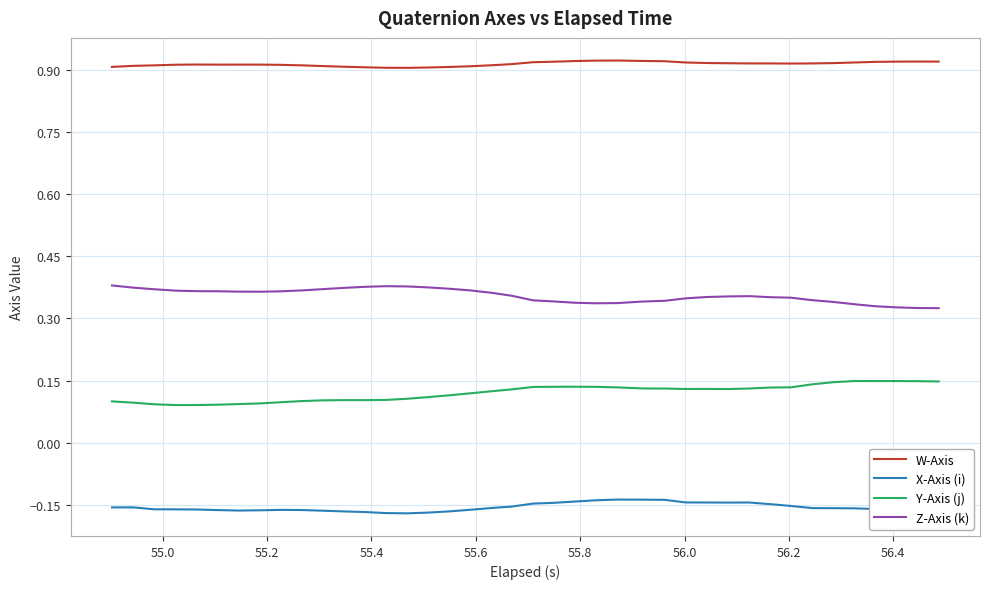

True or false: X-Axis (i) and Z-Axis (k) intersect in this chart.

False